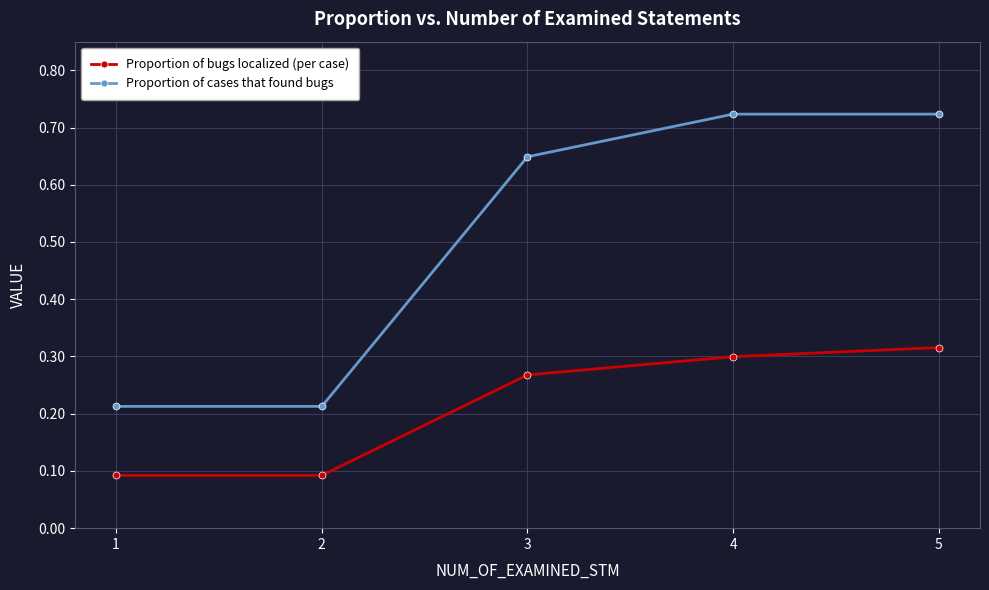

Is it true that Proportion of bugs localized (per case) equals 0.4 at 5?

False